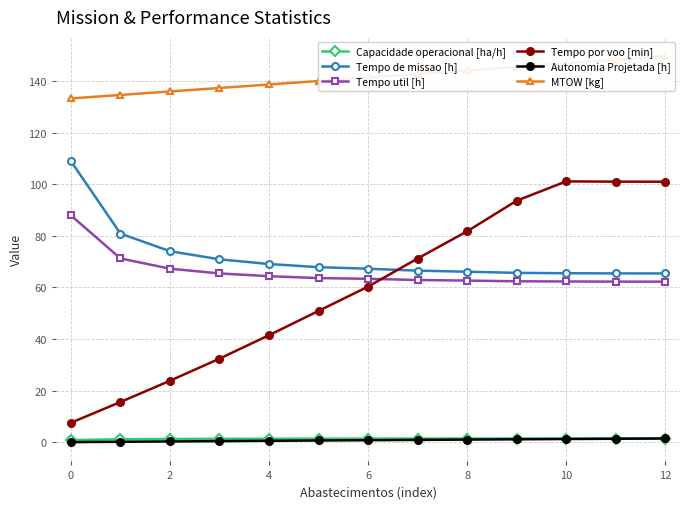

At how many categories does at least one series exceed 84?

13